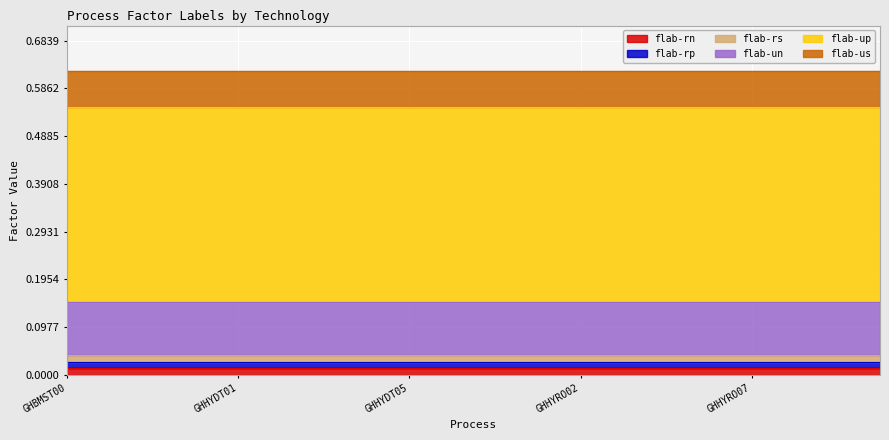

What are all the series names shown in the legend?

flab-rn, flab-rp, flab-rs, flab-un, flab-up, flab-us